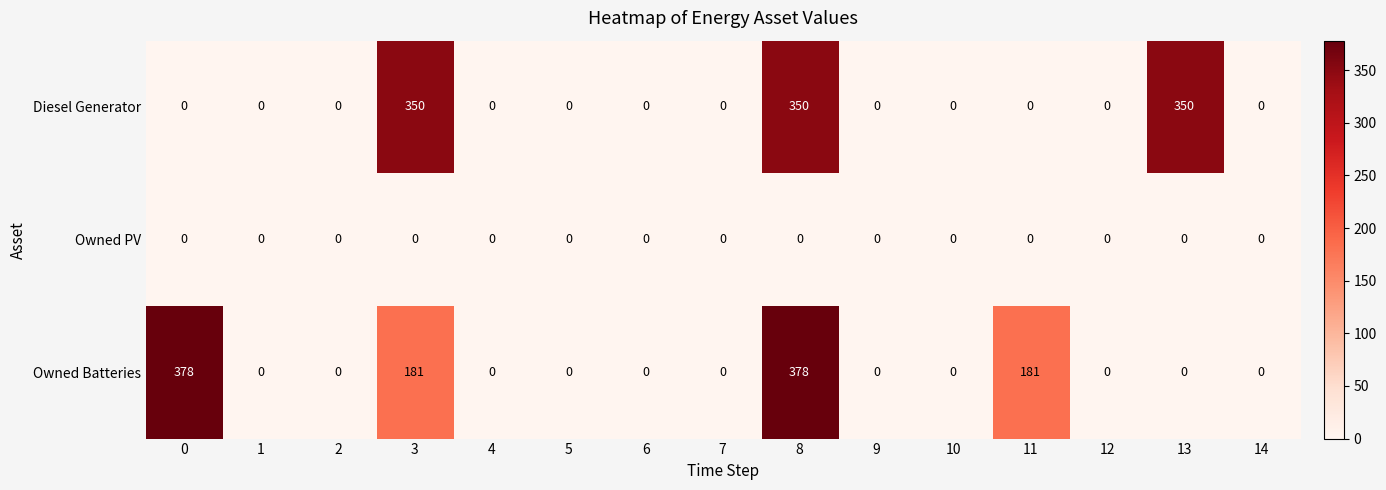

Rank the series by their maximum value, from highest to lowest.

Owned Batteries, Diesel Generator, Owned PV